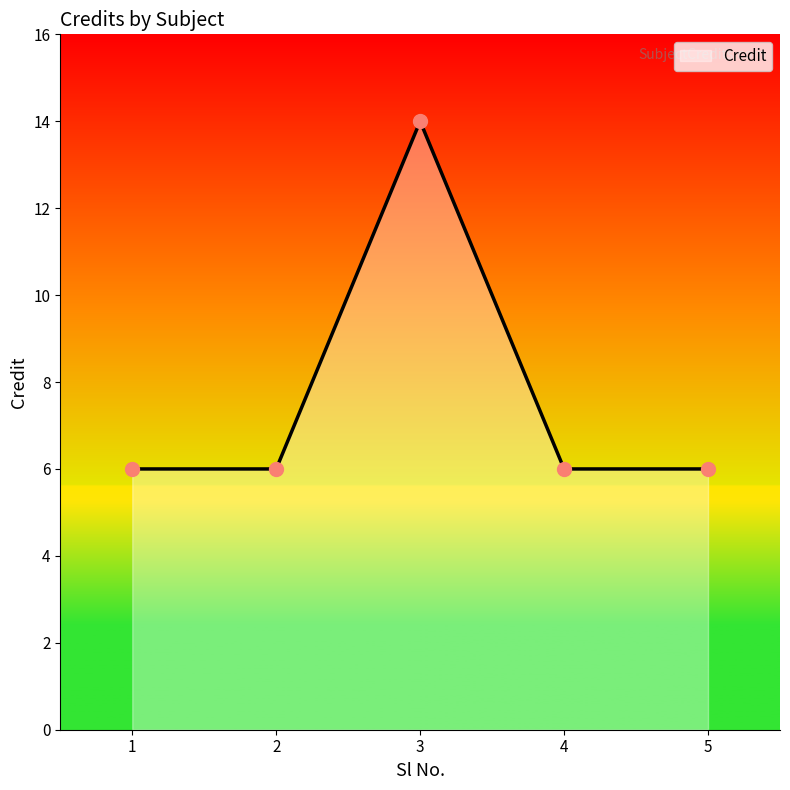

Reading left to right, what are all the values shown in this chart?

6	6	14	6	6